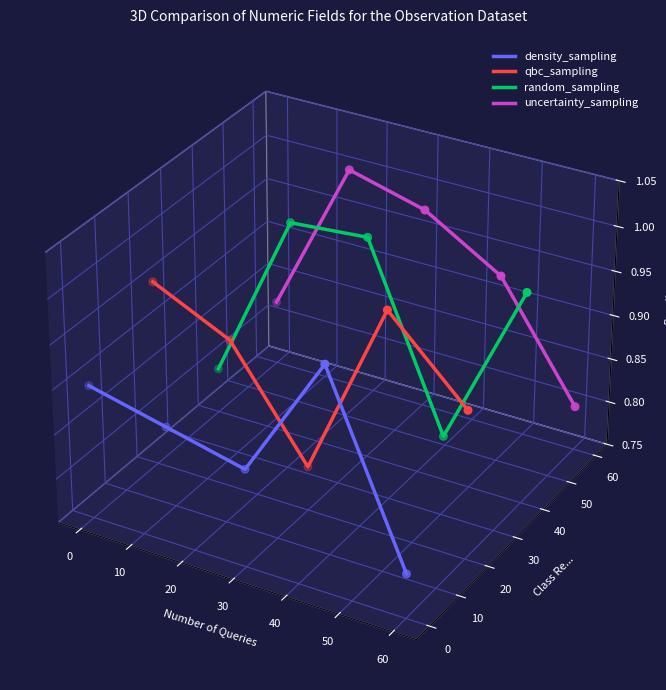

Which series reaches the maximum Y coordinate?

uncertainty_sampling